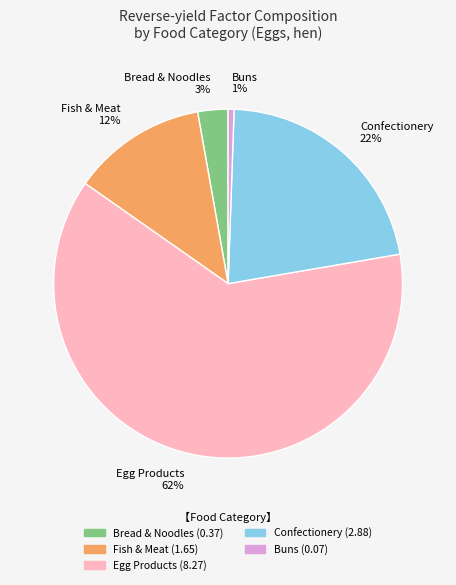

Is the sum of Fish & Meat 12% and Confectionery 22% greater than half?

No